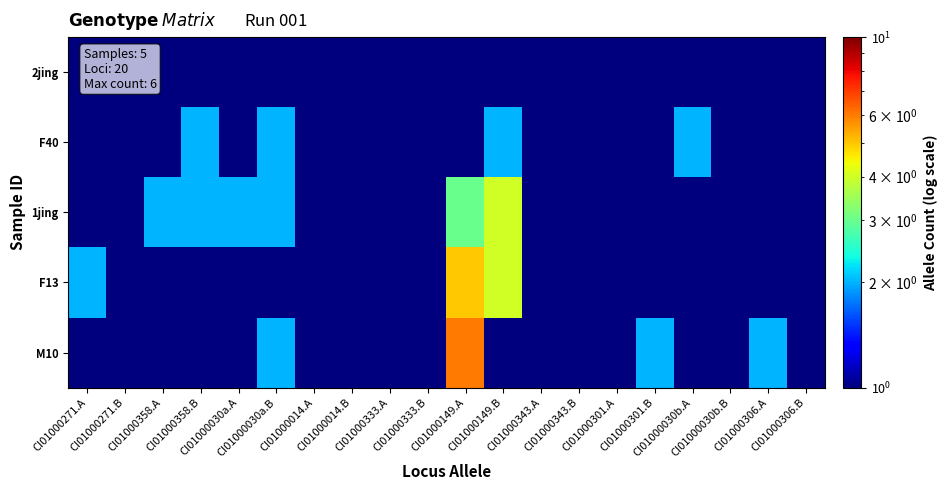

Count the number of data series in this chart.

5